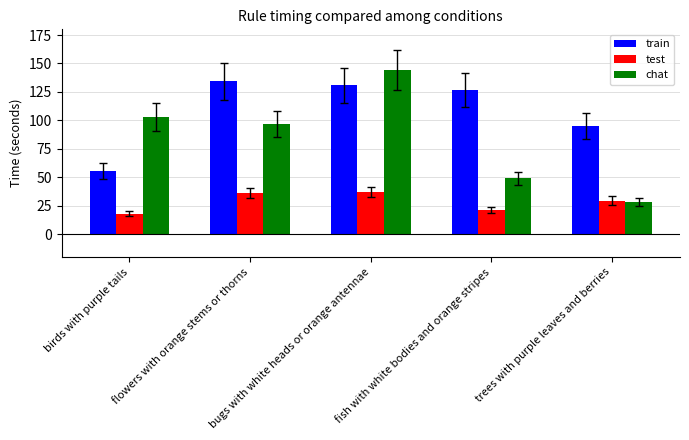

List the series in order of their overall mean, lowest first.

test, chat, train